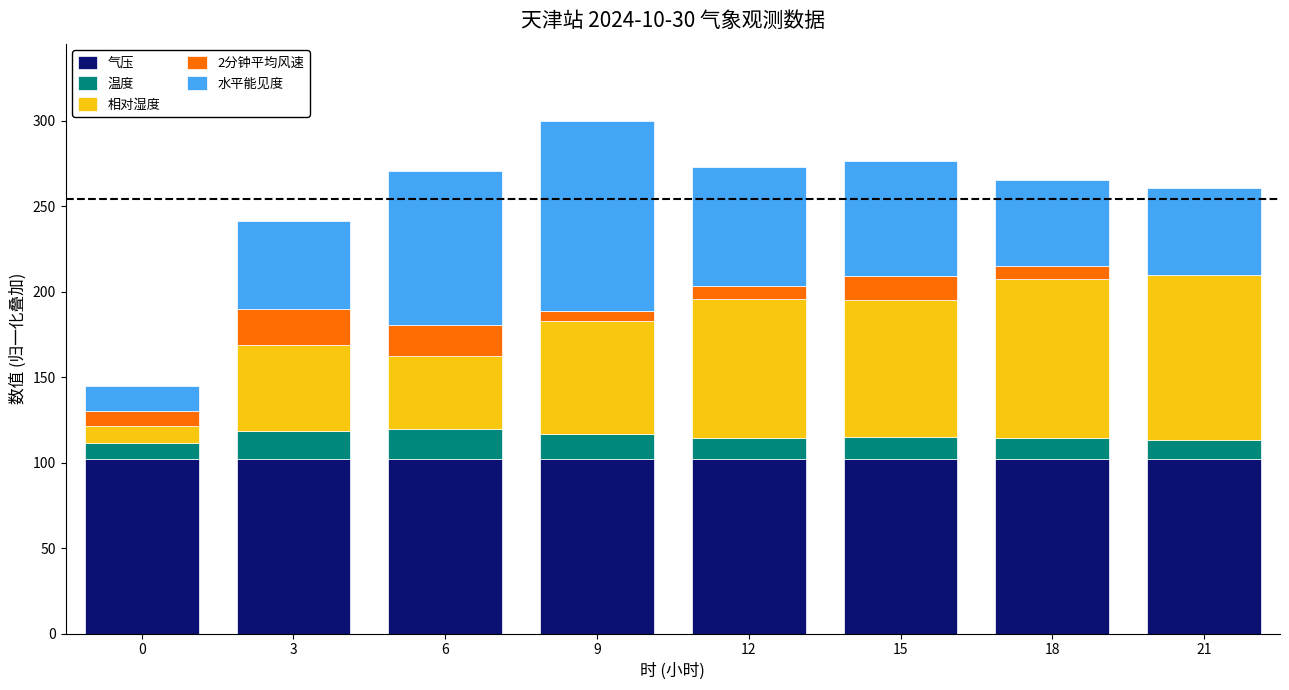

What is the maximum value for 气压?

102.3